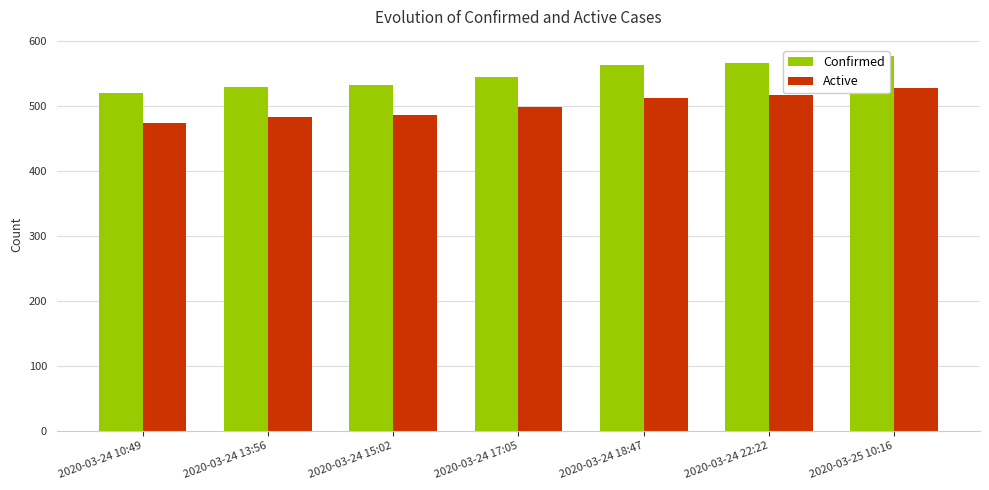

Reading left to right, list all the values displayed in this chart.

Confirmed: 519	529	532	544	562	566	577
Active: 473	483	486	498	512	516	527